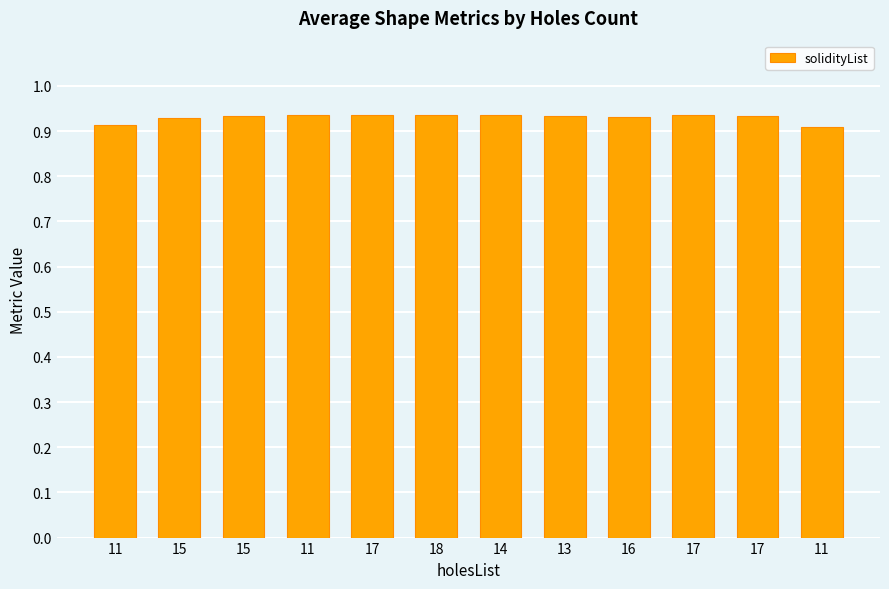

How many bars are there in total?

12